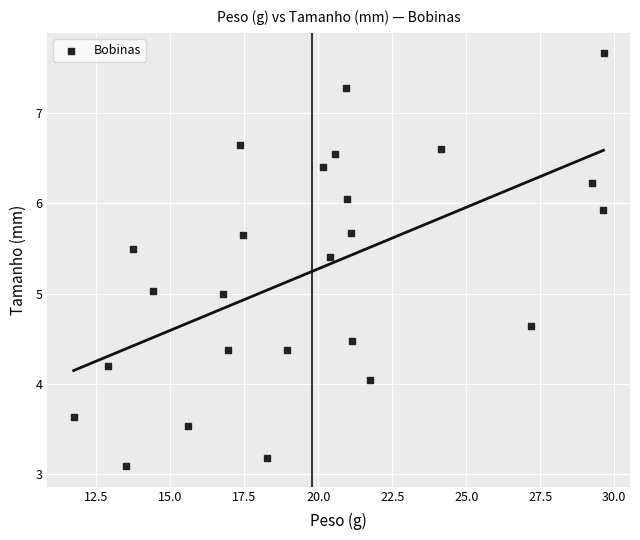

What is the range of X values (max minus min)?

17.9